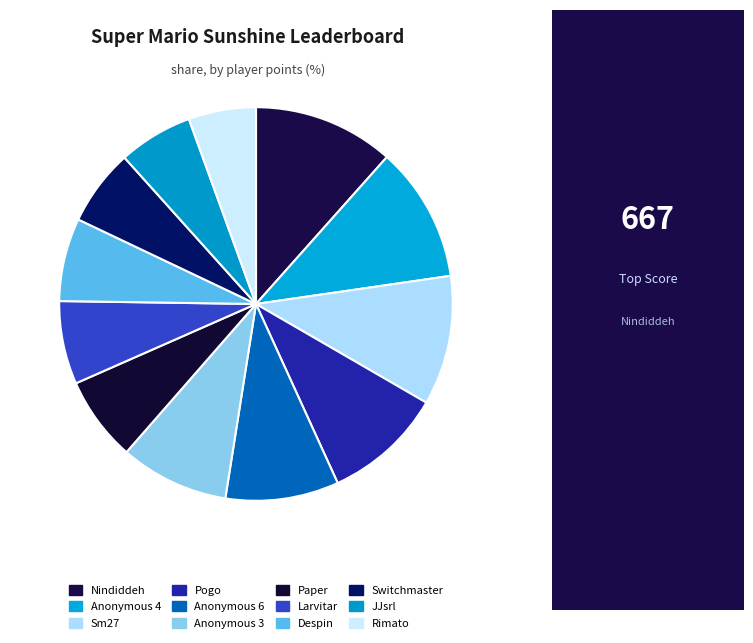

Is it true that Switchmaster is 6% of the pie?

True